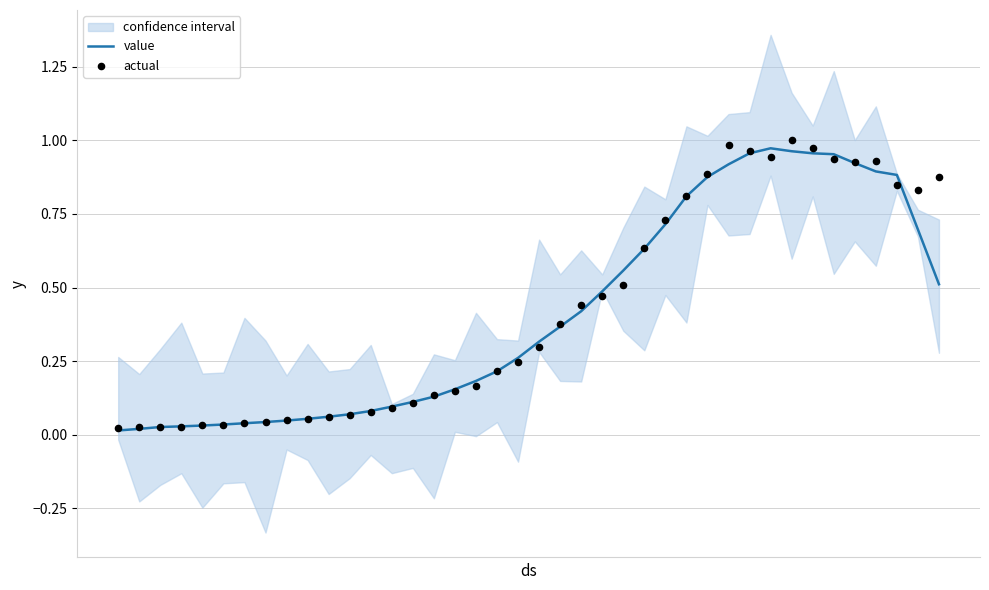

At how many categories does at least one series exceed 0?

40